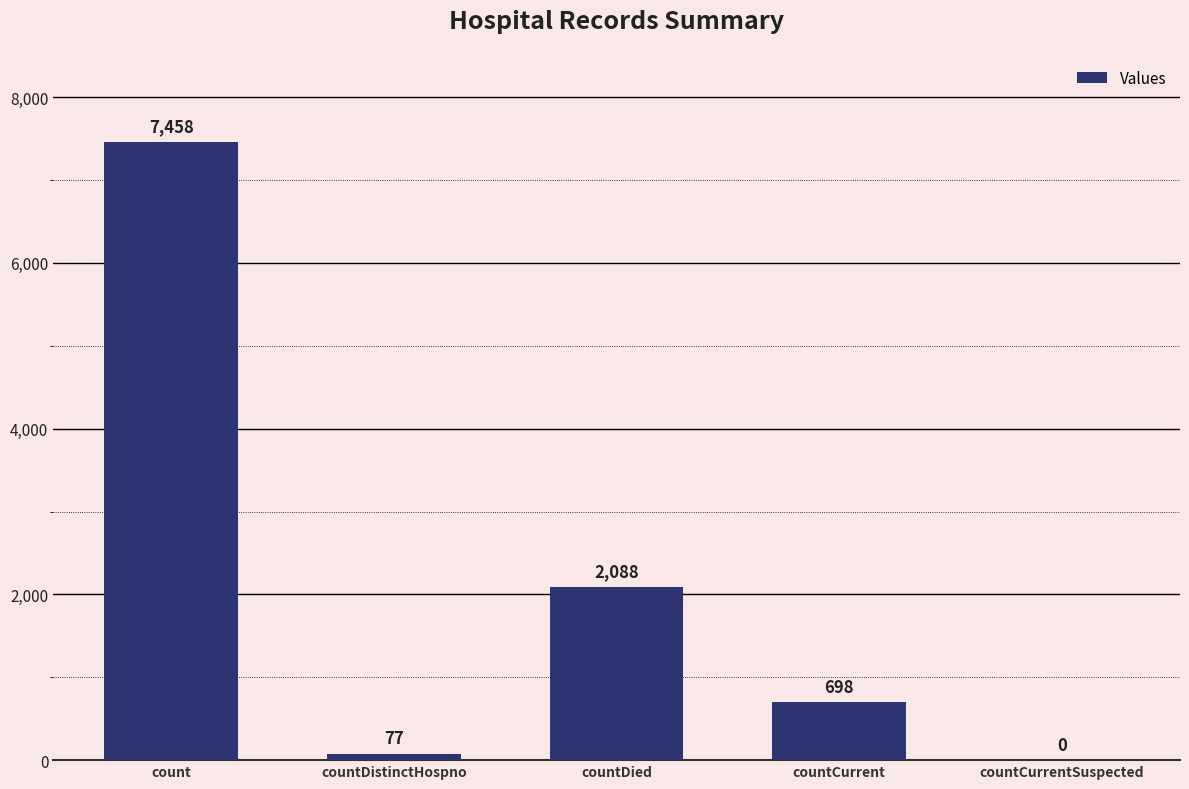

What is the change in value from countCurrent to countCurrentSuspected?

-698